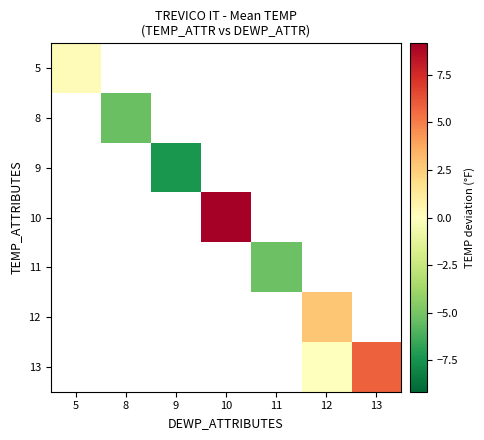

What is the maximum value shown in the chart?

9.2